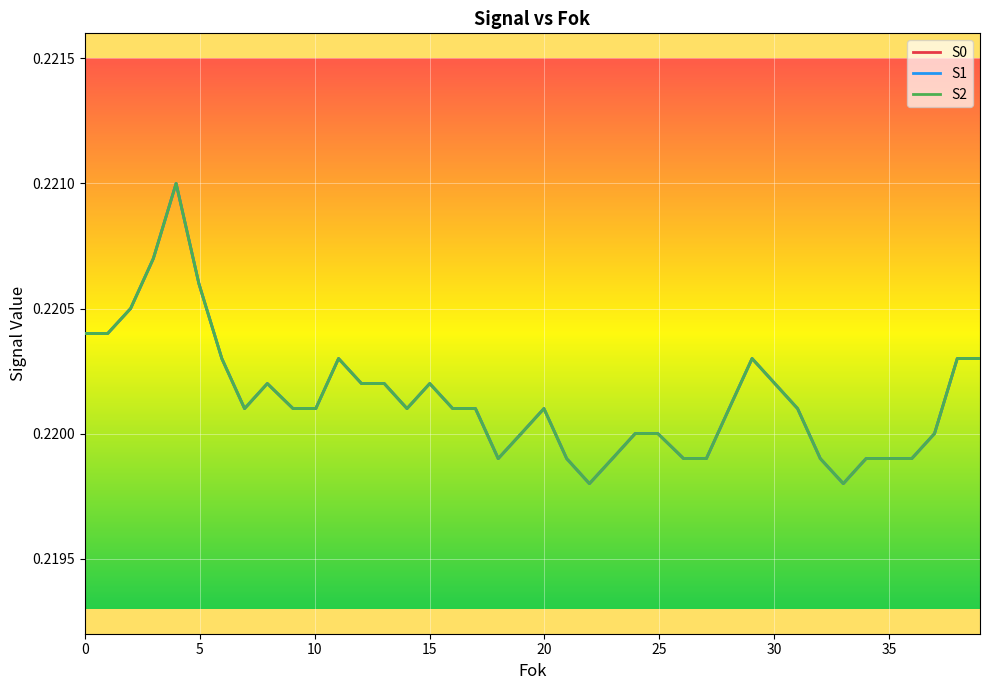

What is the minimum value shown in the chart?

0.2